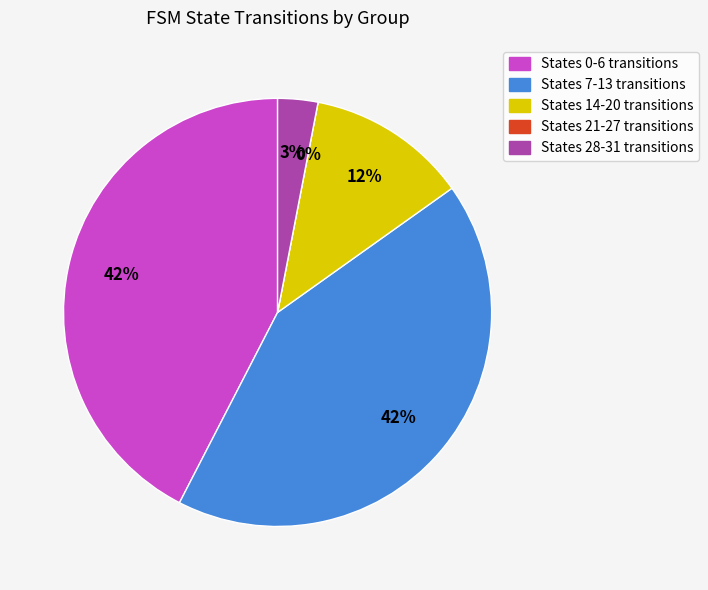

True or false: 0 (b) accounts for 3% of the total.

False